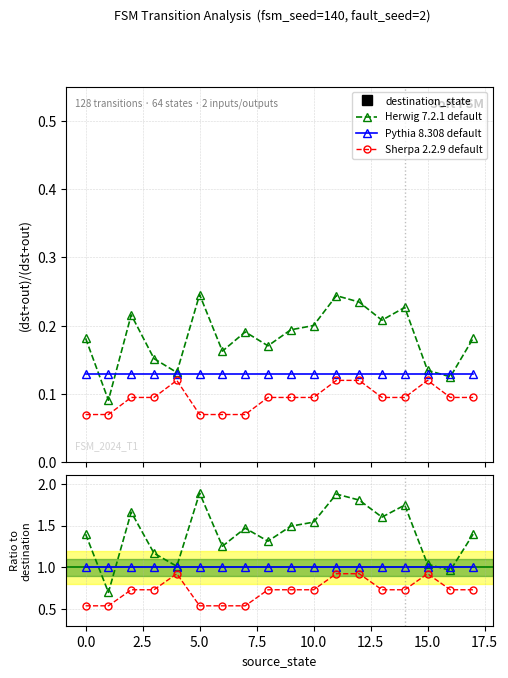

True or false: Pythia 8.308 default has a value of 1.0 at 13.

True